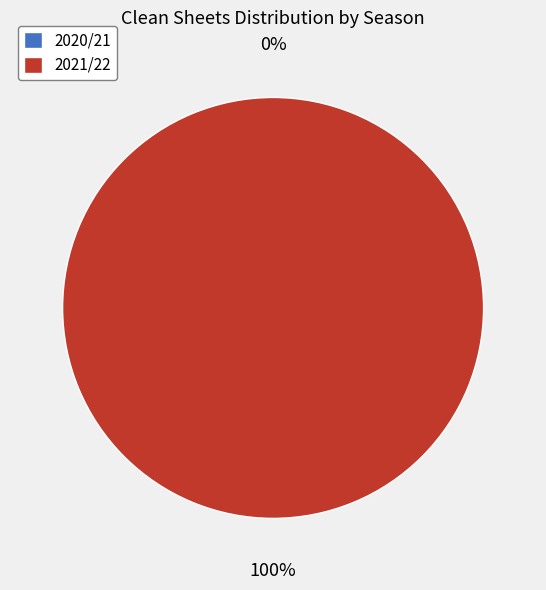

The 2021/22 slice represents 99% of the pie. True or false?

False